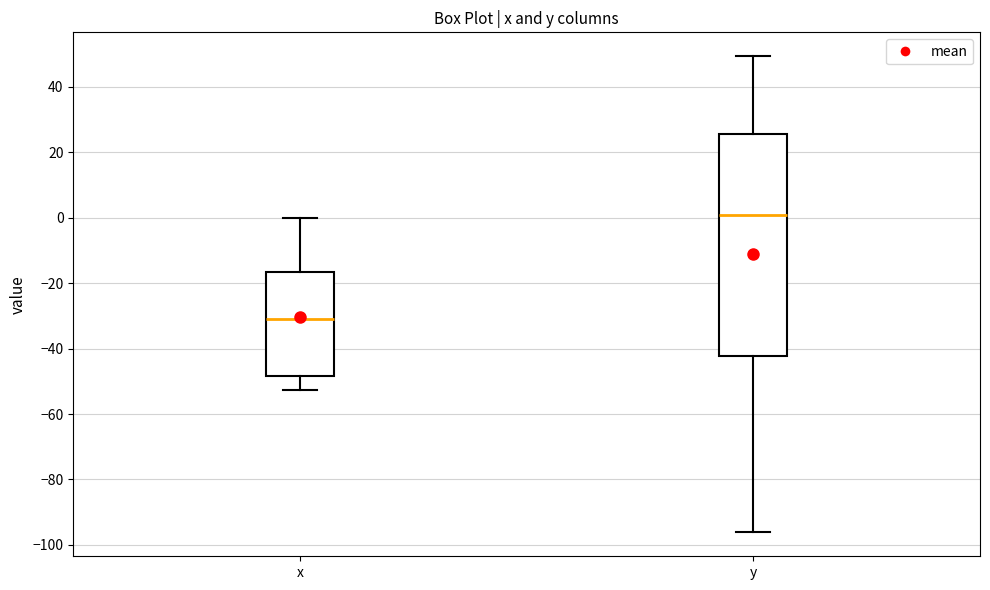

Which box is the tallest, from its lower edge to its upper edge?

y